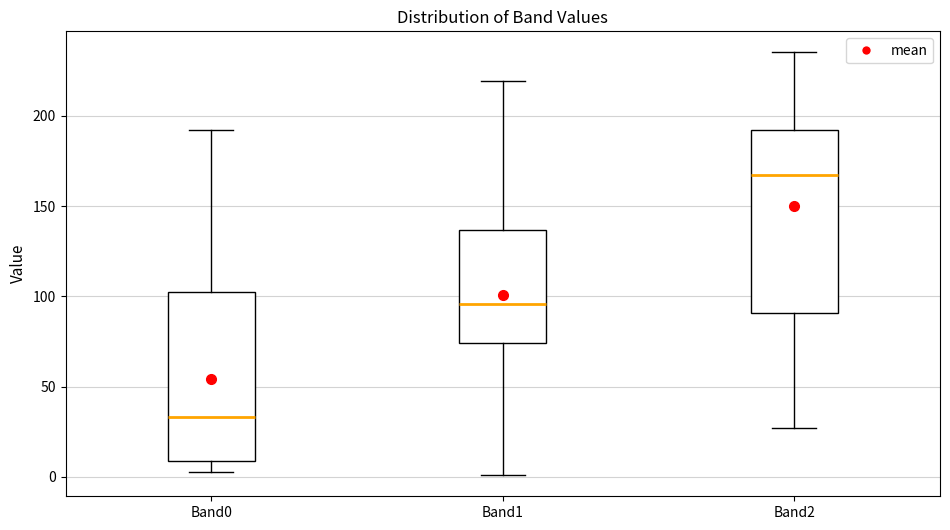

Where is the upper edge of the box for Band0 on the y-axis? The values are not printed on the chart, so give them approximately, as read against the axis.

105